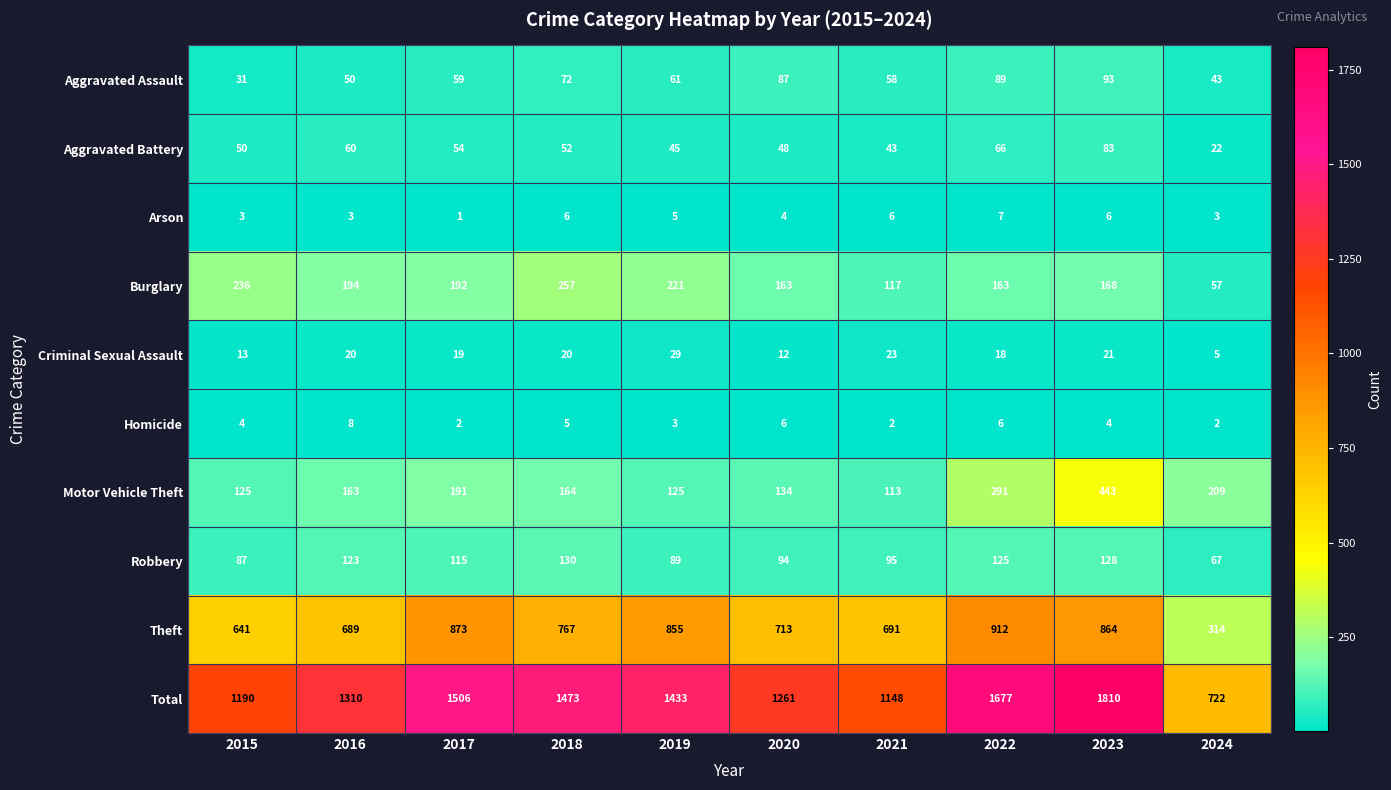

Which series has the largest range (max minus min)?

Total